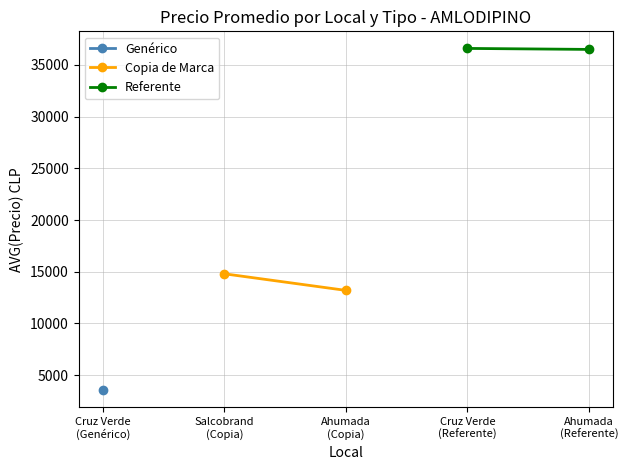

Between Cruz Verde
(Genérico) and Salcobrand
(Copia), which series saw the biggest shift?

Copia de Marca